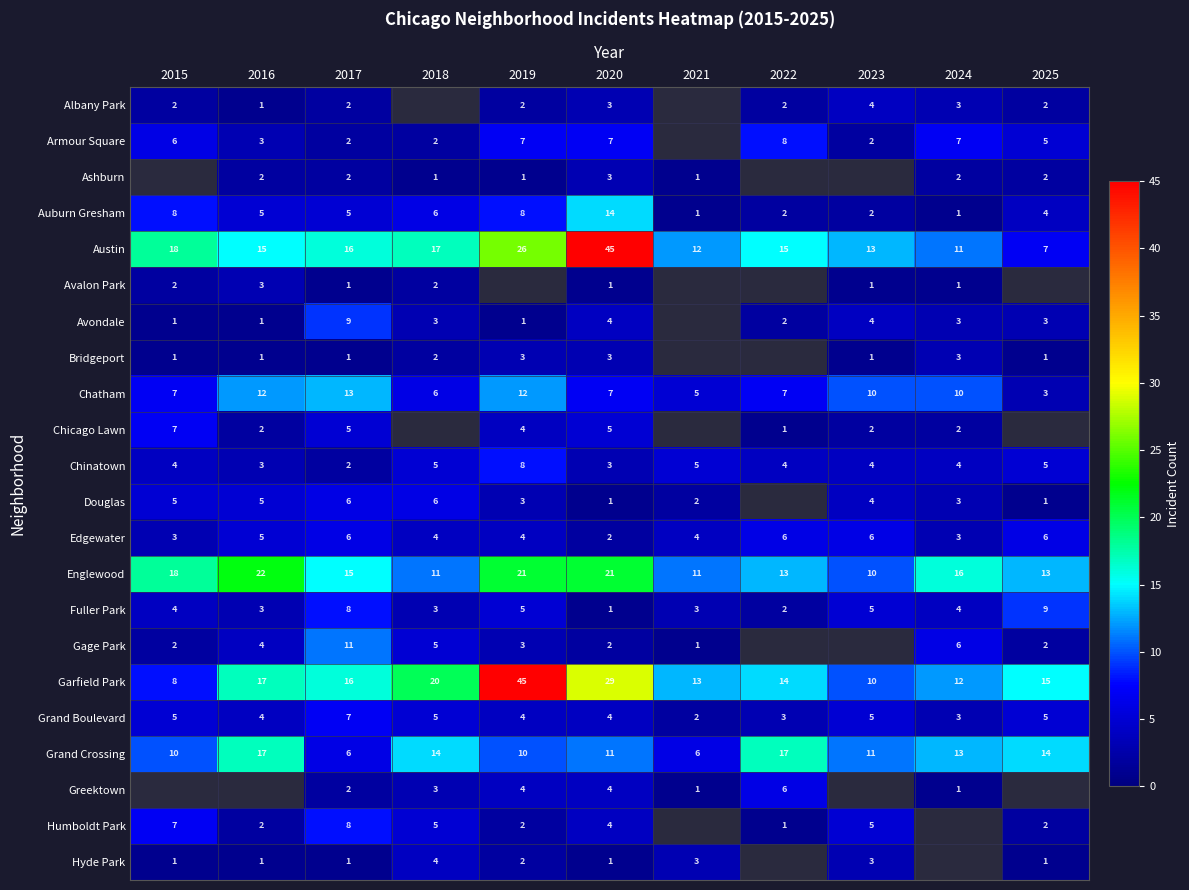

What value does the Austin series have at 2017, to the nearest 5?

15